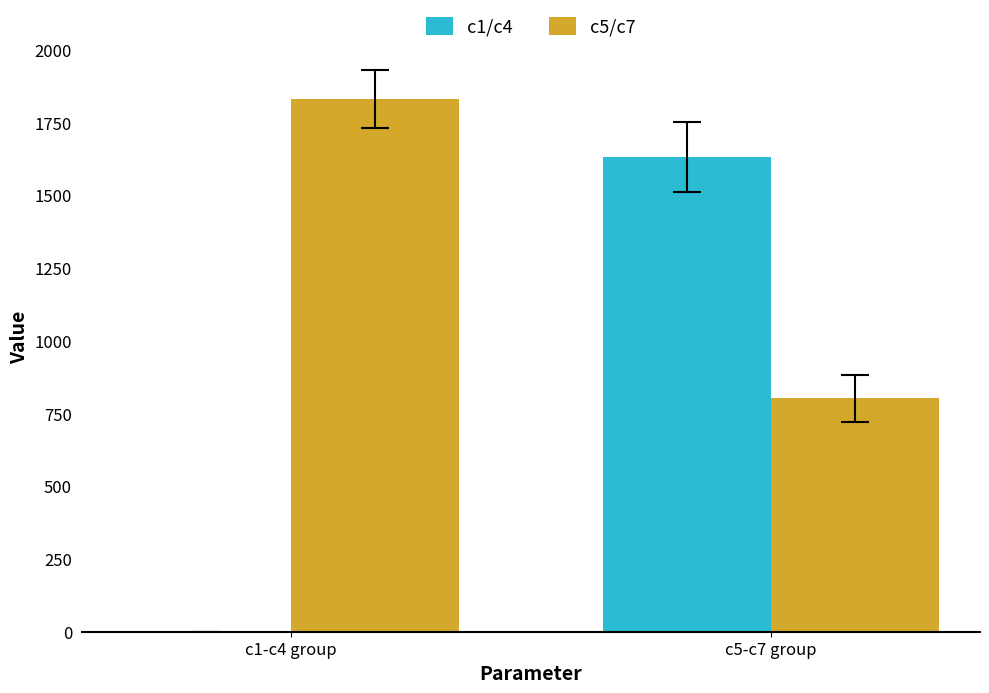

The c1/c4 series shows 2548.6 at c5-c7 group. True or false?

False